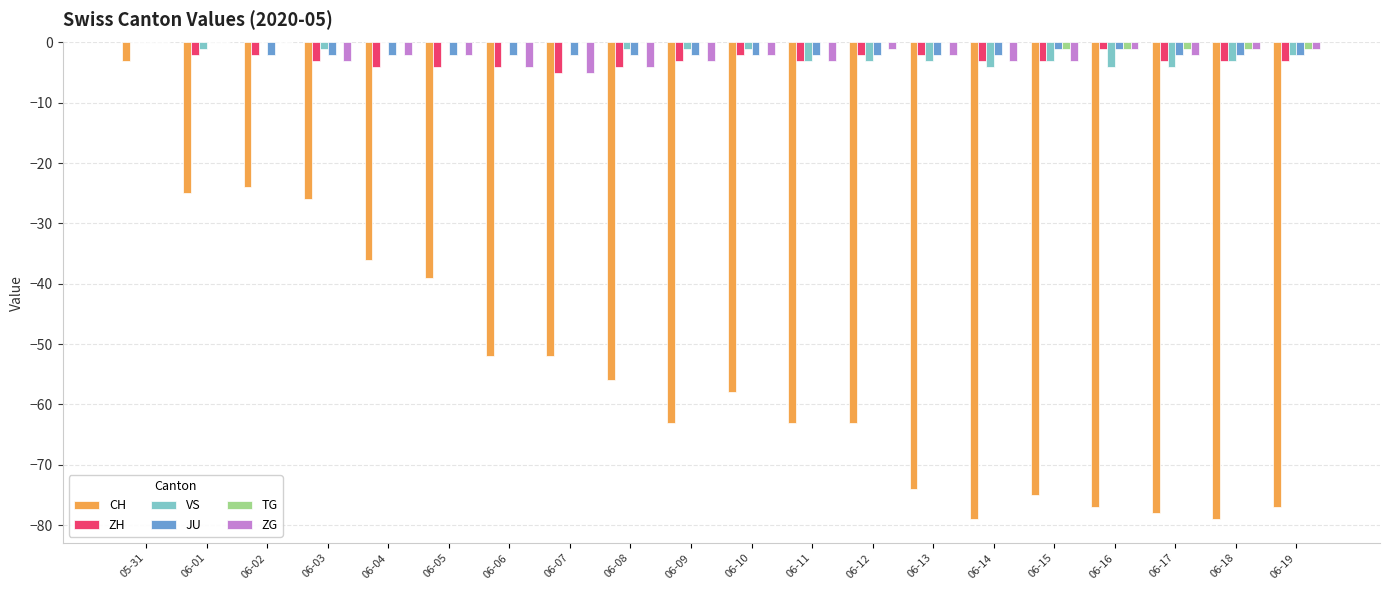

True or false: JU has a value of -2 at 06-06.

True